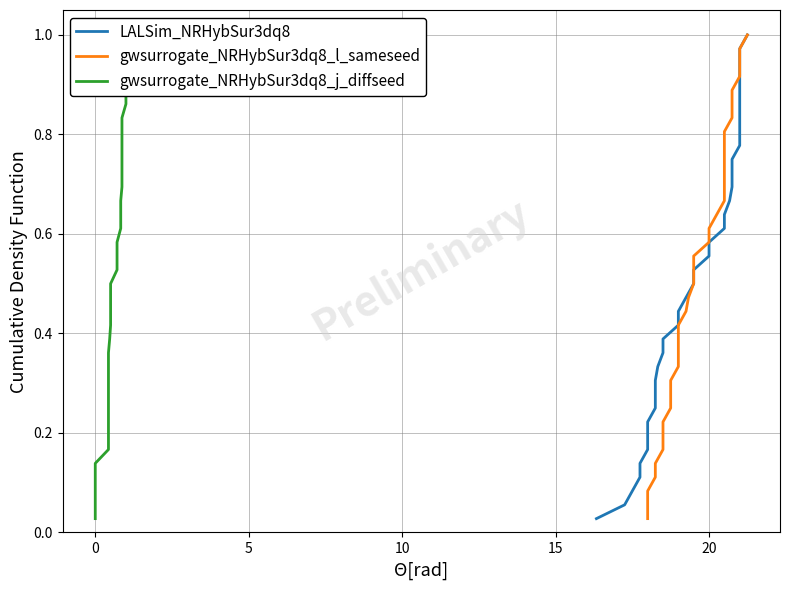

What is the sum of all gwsurrogate_NRHybSur3dq8_j_diffseed values?

18.5